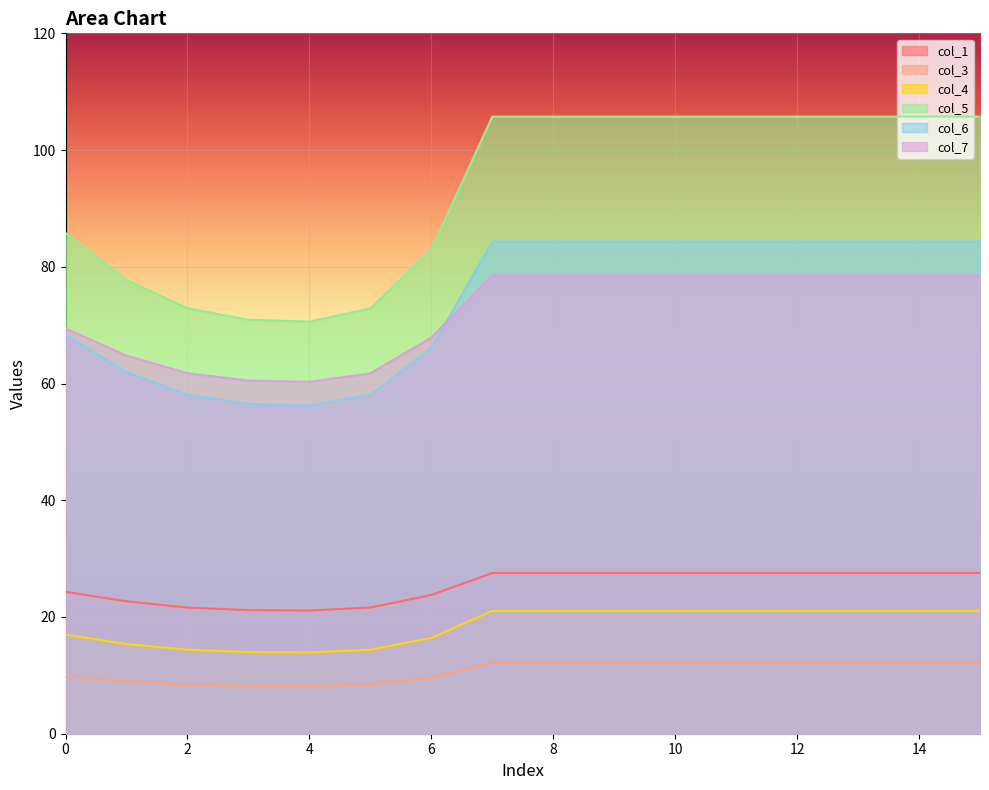

Does the chart display data point markers on the line(s)?

No